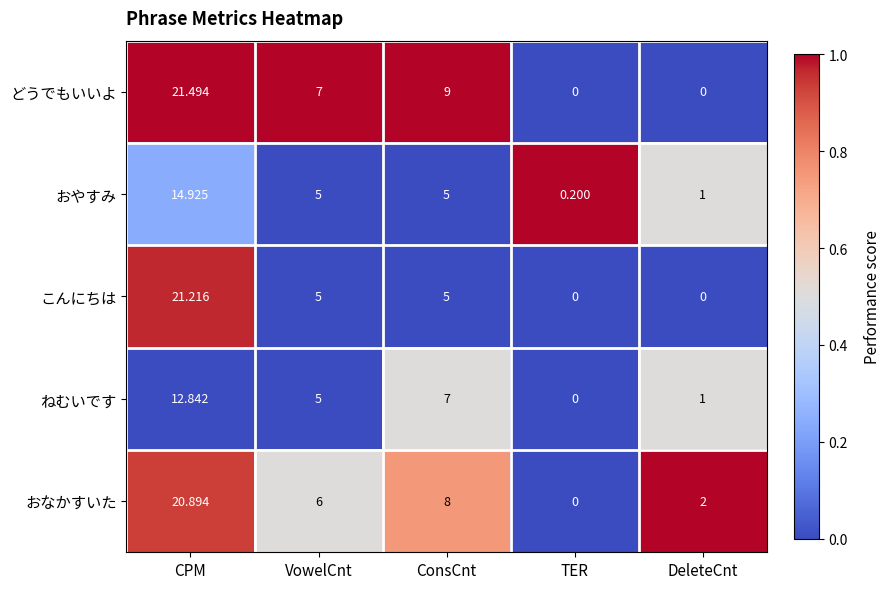

Count the number of data series in this chart.

5